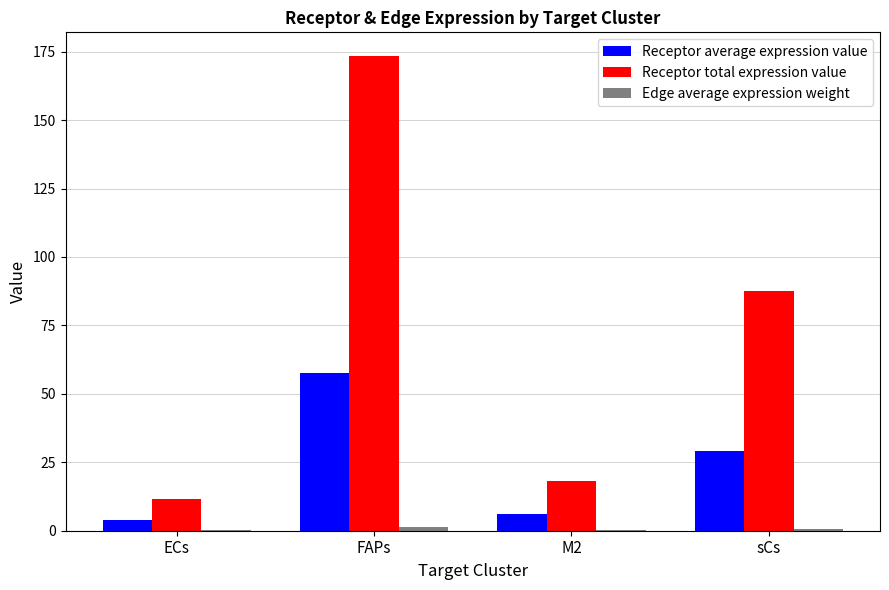

Where is Receptor total expression value nearest to the value 92?

sCs